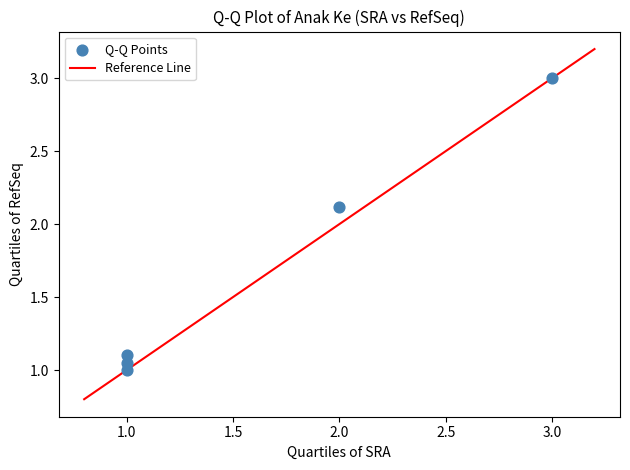

What is the average X value?

1.6